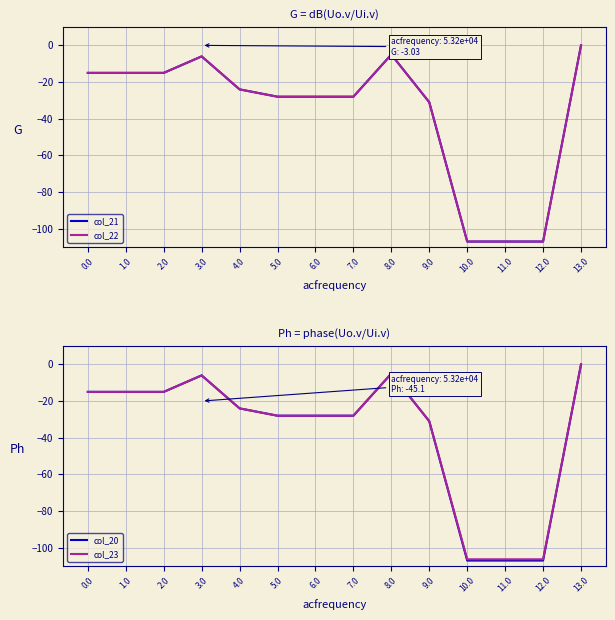

Which has a higher value, 12.0 or 5.0?

5.0